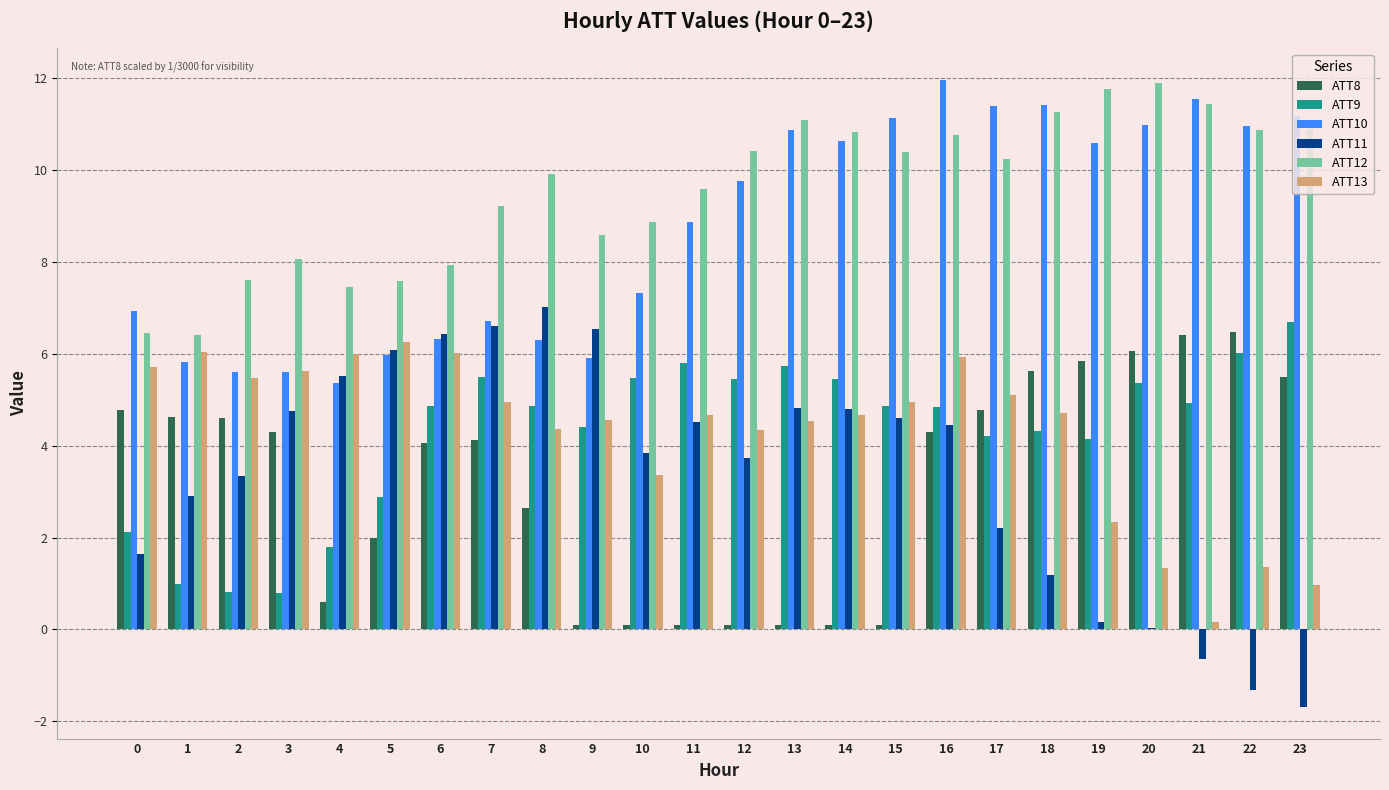

What is the maximum value shown in the chart?

12.0